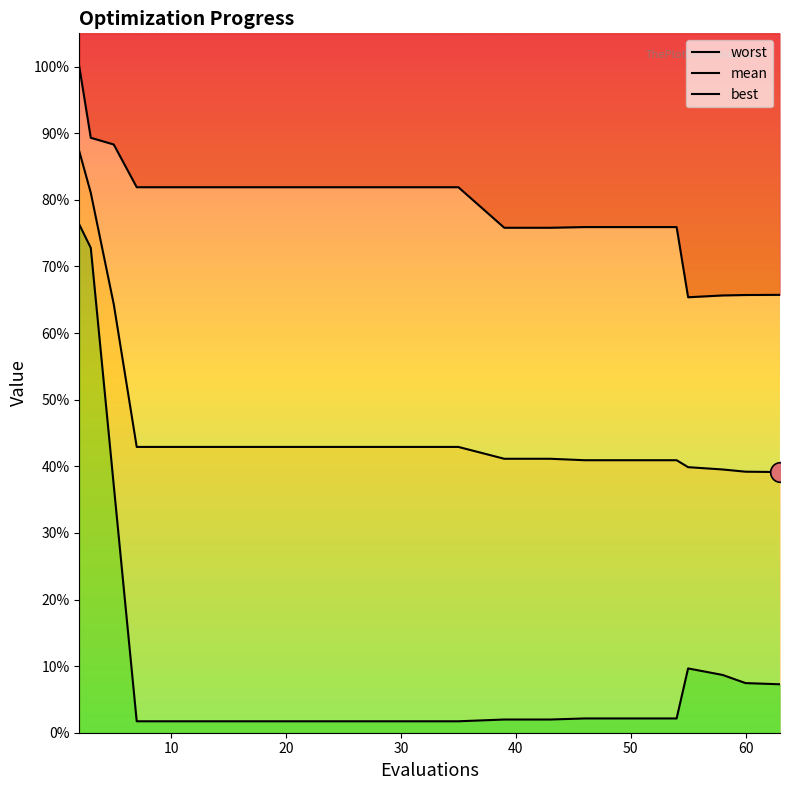

Which series contains the highest Y value?

worst